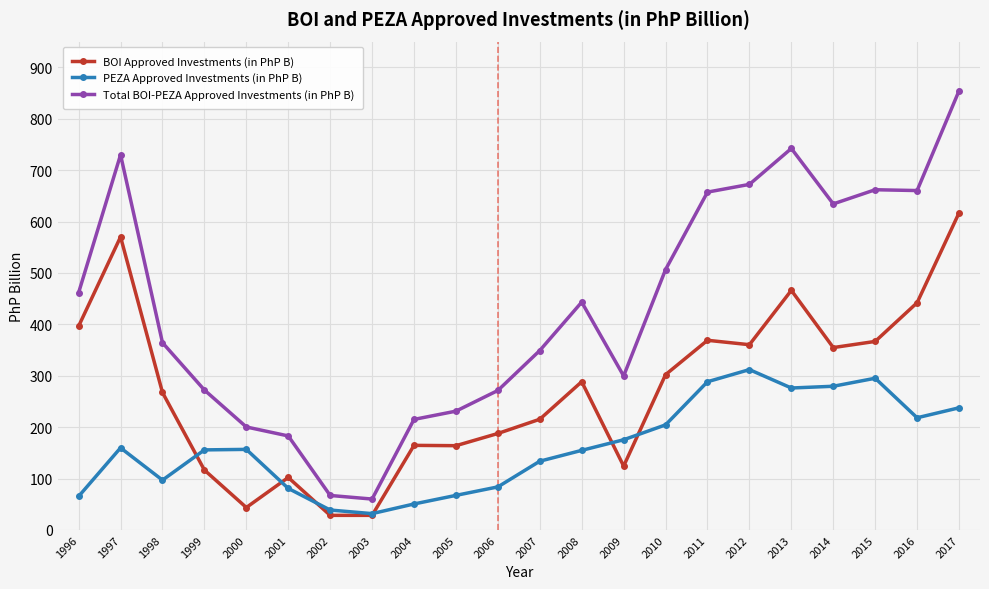

What is the smallest value displayed?

28.3